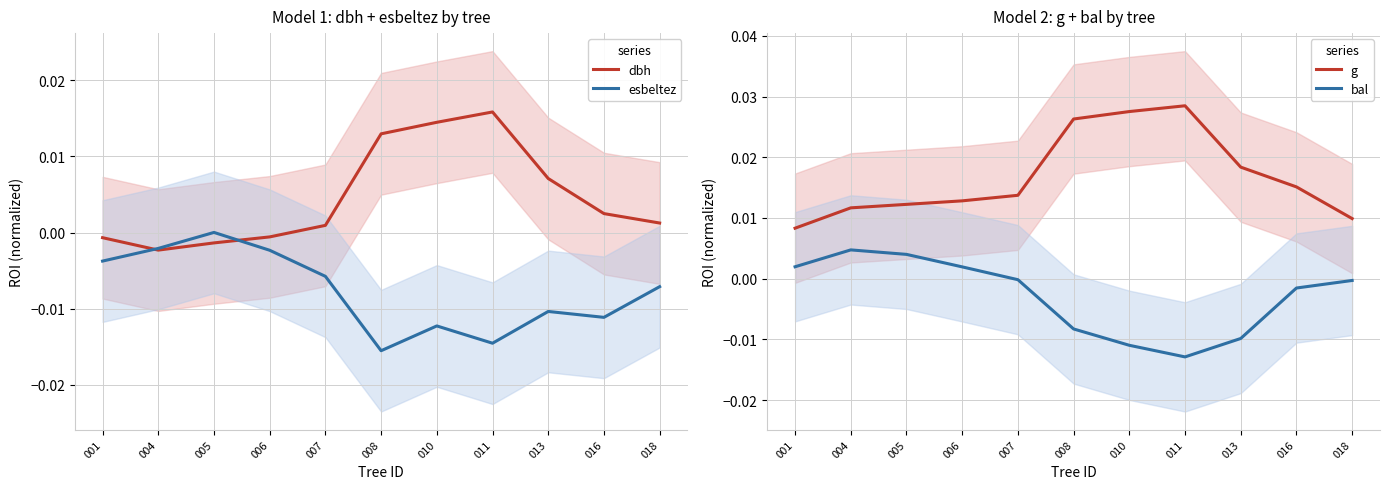

At which label does esbeltez reach its peak?

005